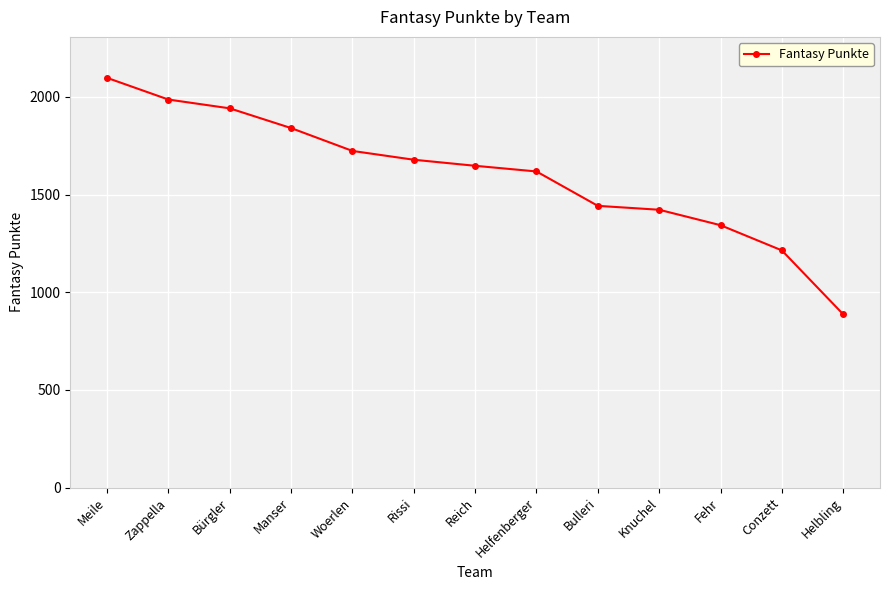

How many data points are less than 1647?

6